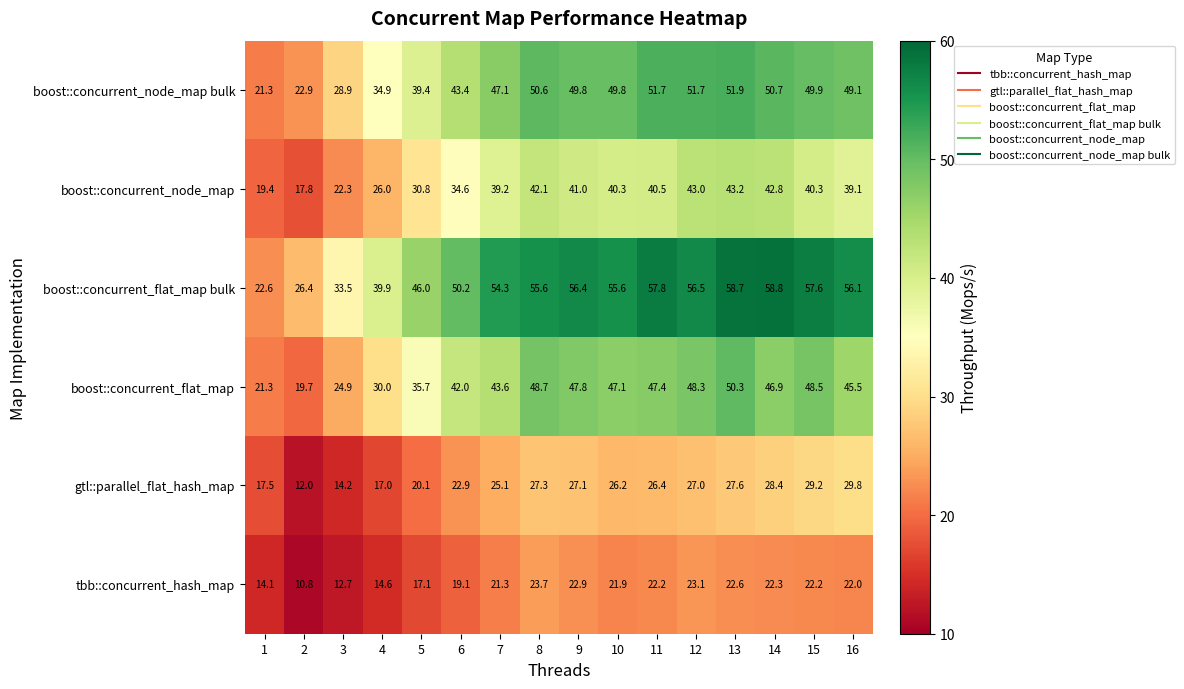

Count the number of data series in this chart.

6